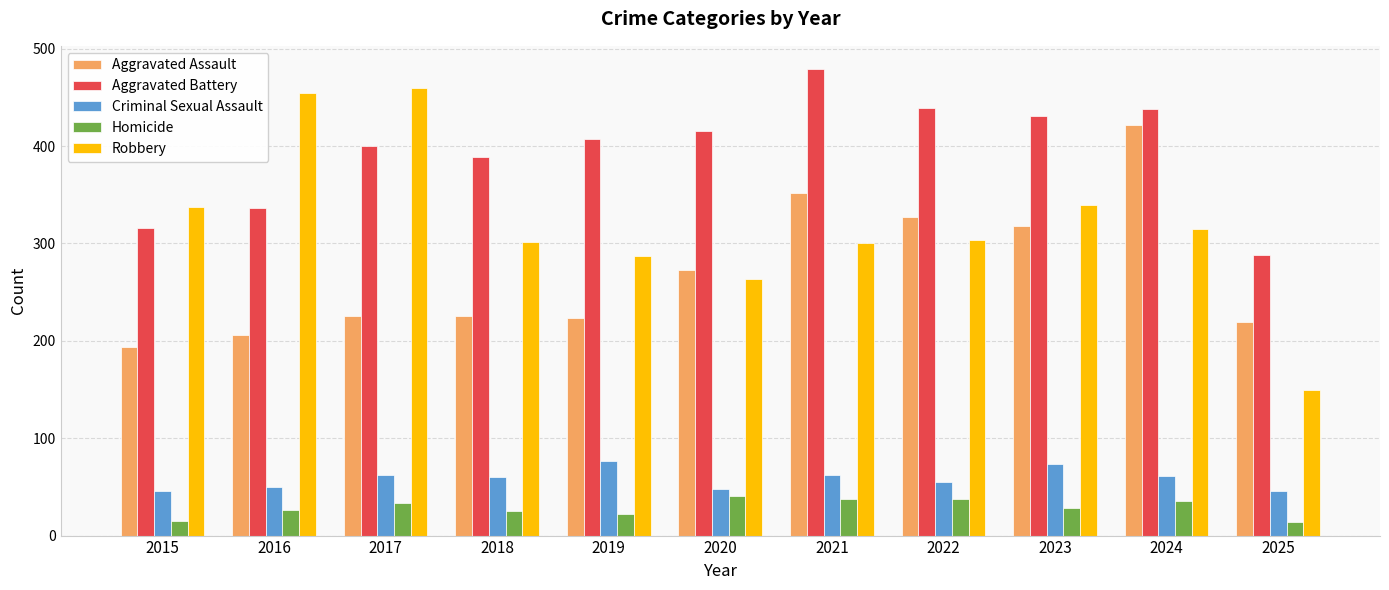

Rank the series by their maximum value, from lowest to highest.

Homicide, Criminal Sexual Assault, Aggravated Assault, Robbery, Aggravated Battery